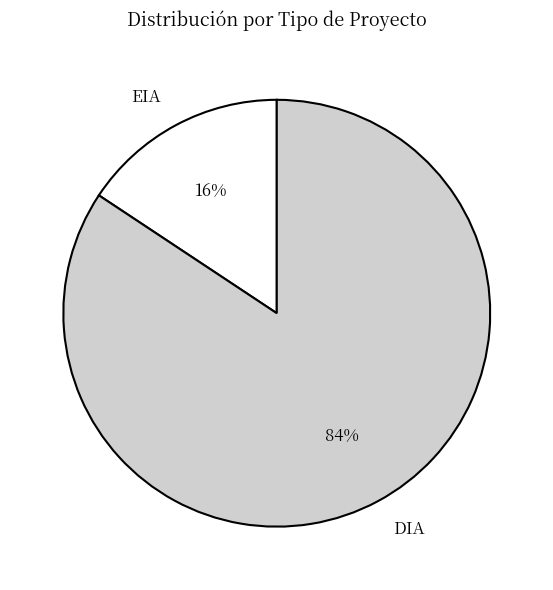

Which has a higher value, EIA or DIA?

DIA